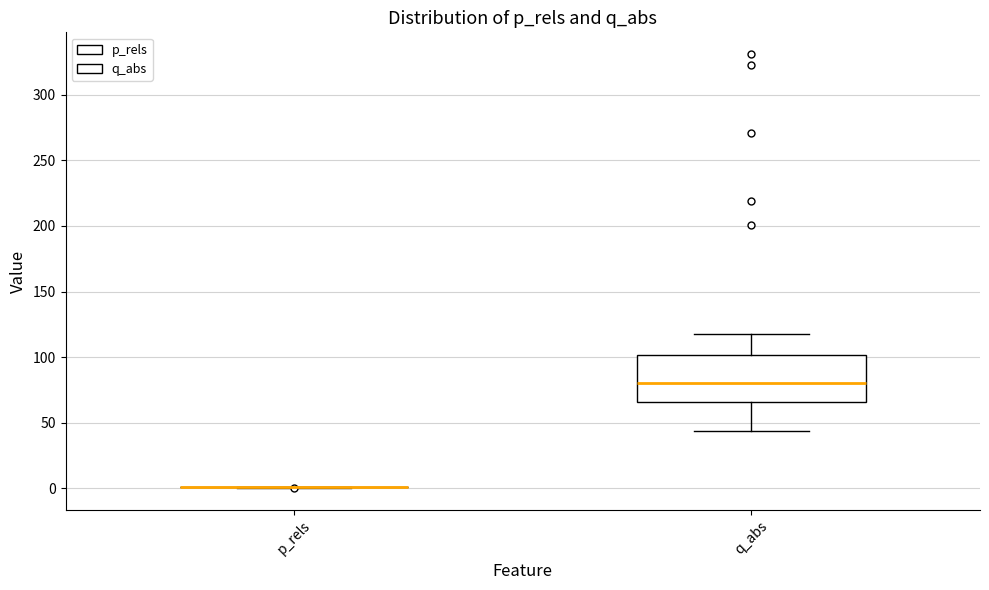

Reading left to right, read every box against the y-axis: the position of its median line, the range the box covers, and the ends of its whiskers. The values are not printed on the chart, so give them approximately, as read against the axis.

p_rels: box collapsed to a line at 0, whiskers 0 to 0
q_abs: median 80, box 65 to 100, whiskers 45 to 115